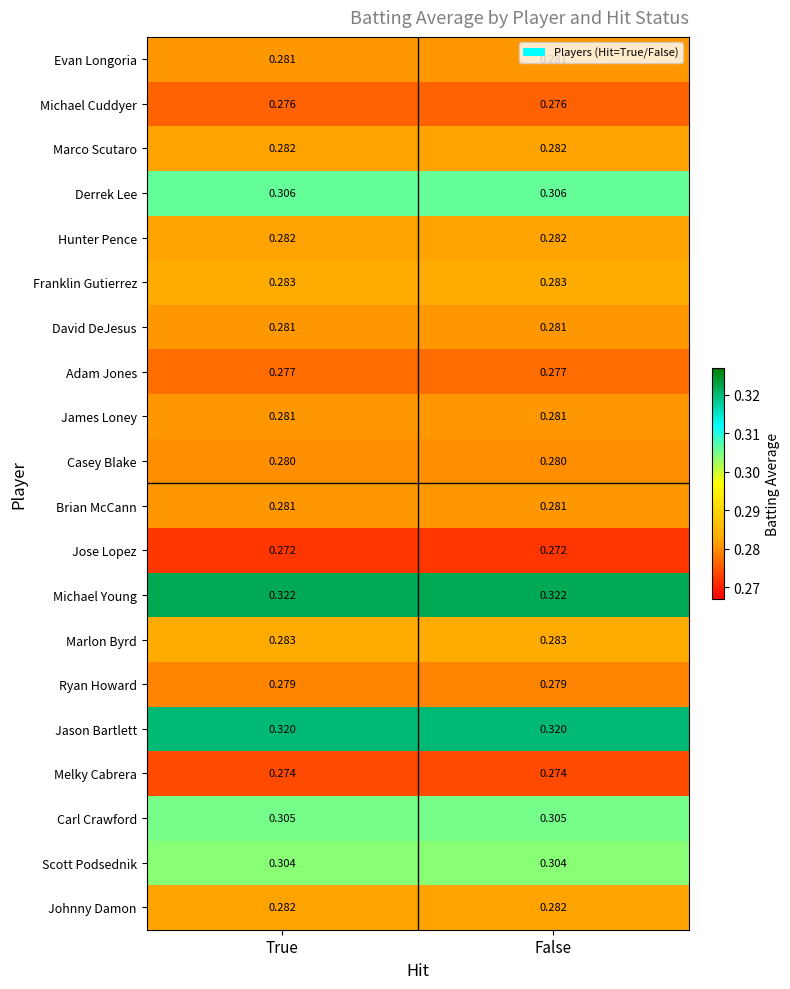

Is the value of Franklin Gutierrez at True greater than the value of Adam Jones at False?

Yes